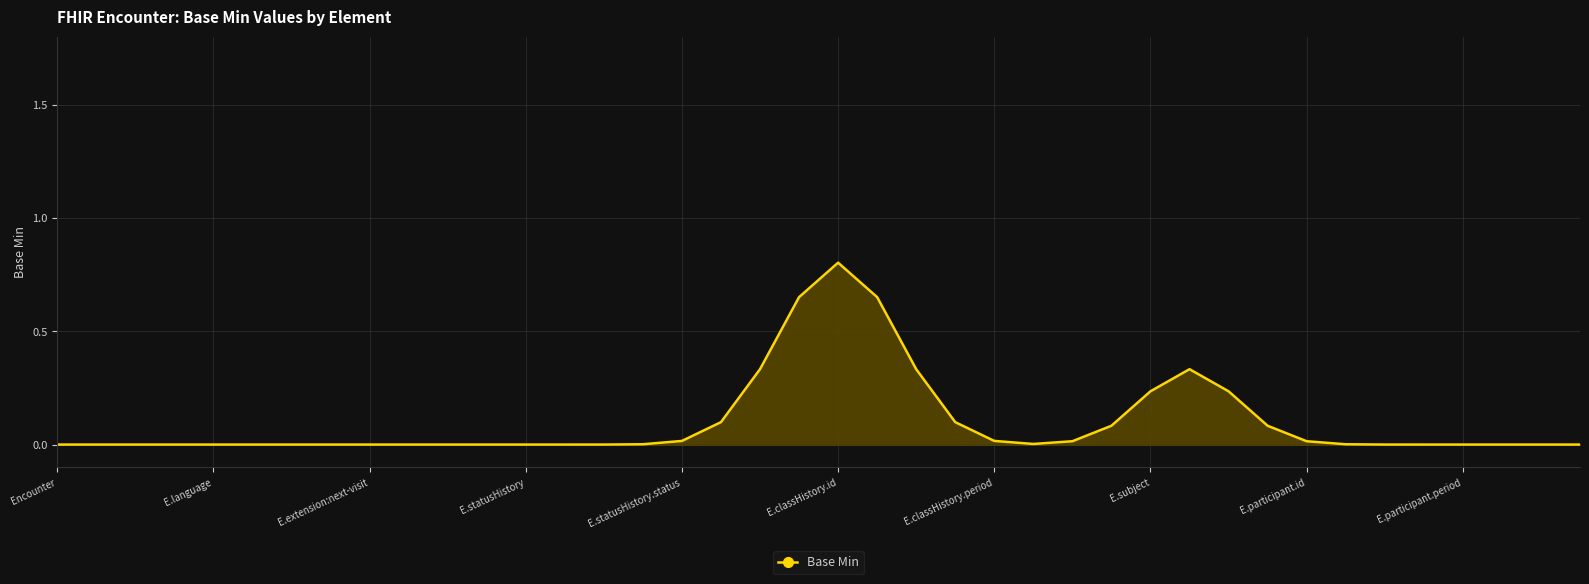

What is the average value?

0.1